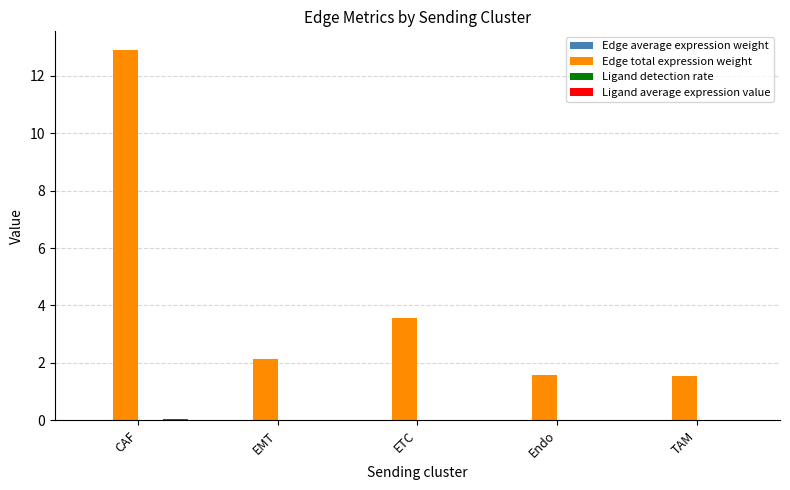

Are the bars horizontal?

No